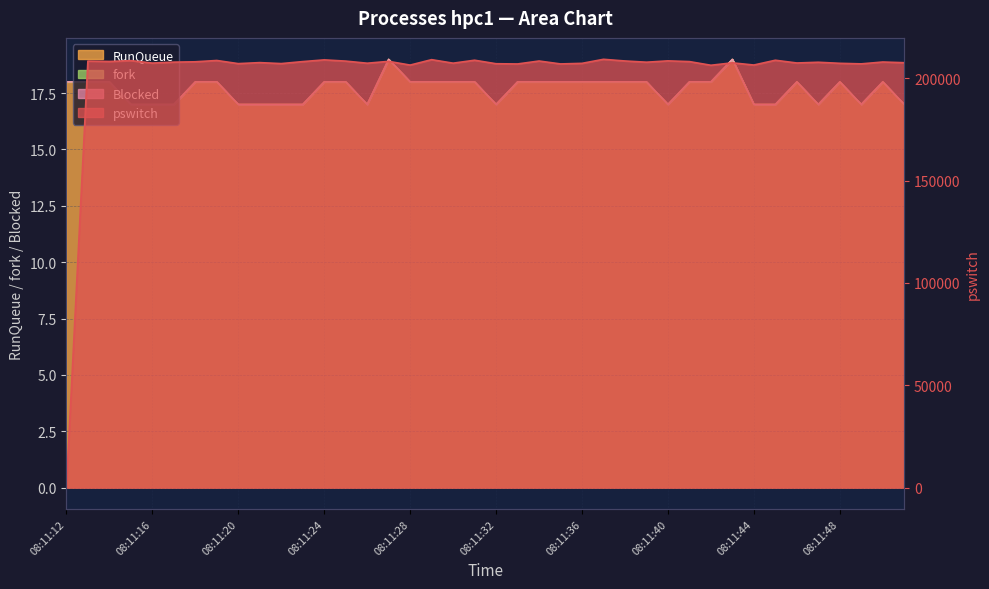

What is the difference between the second highest and minimum values in the pswitch series?

209093.6